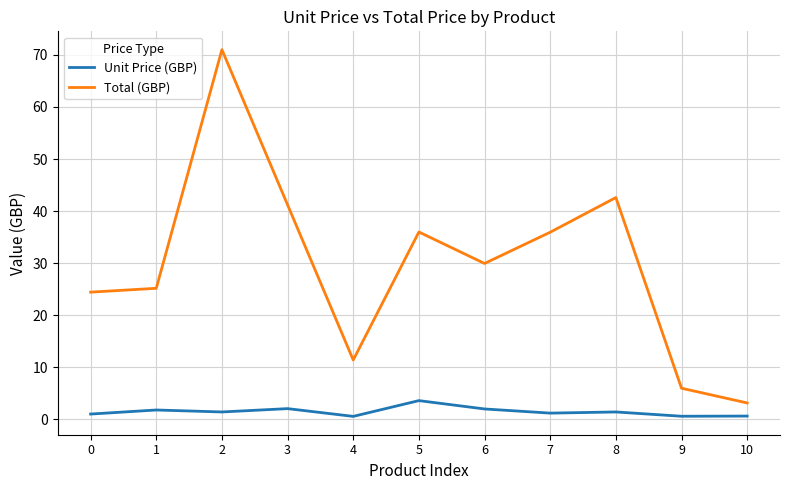

Does the chart display data point markers on the line(s)?

No